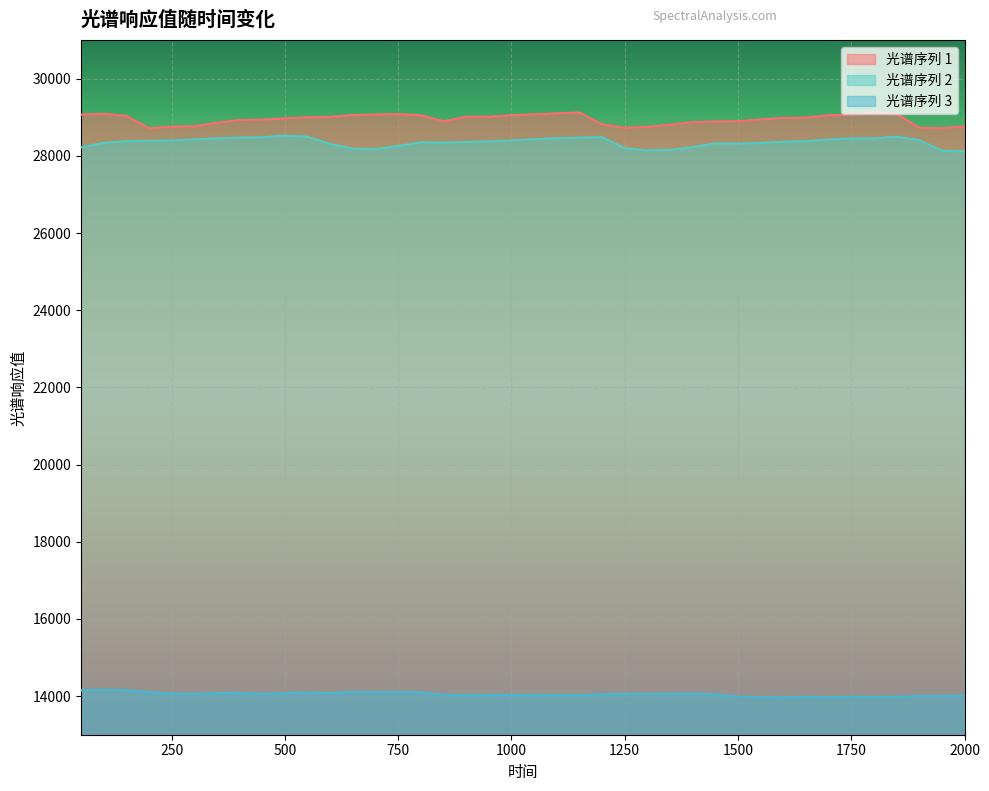

At how many categories does at least one series exceed 26025?

40